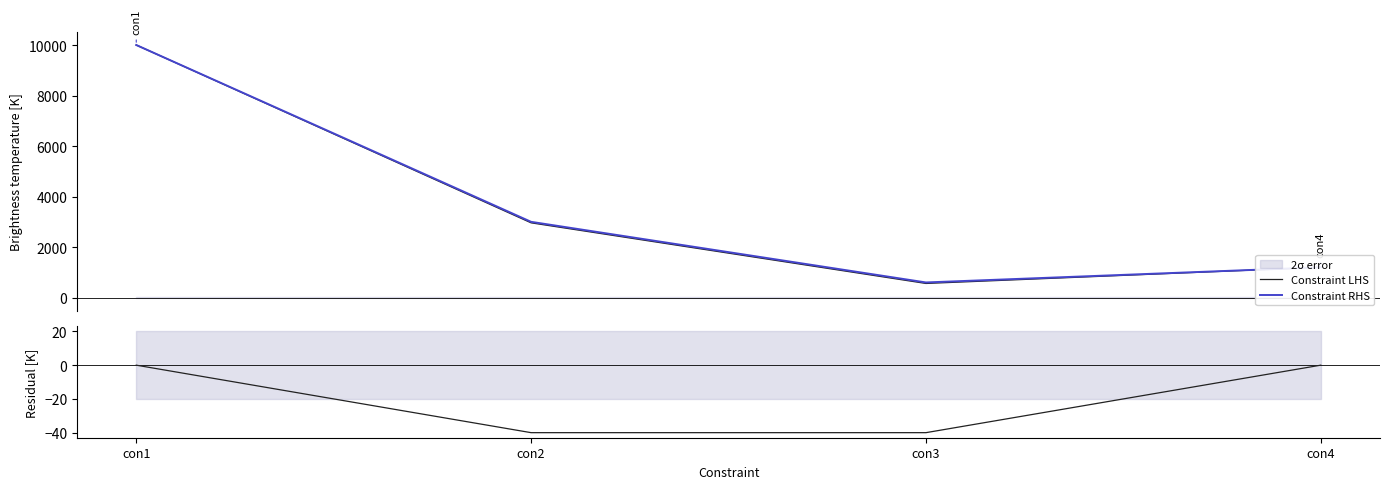

What is the highest value of the Constraint LHS series?

10000